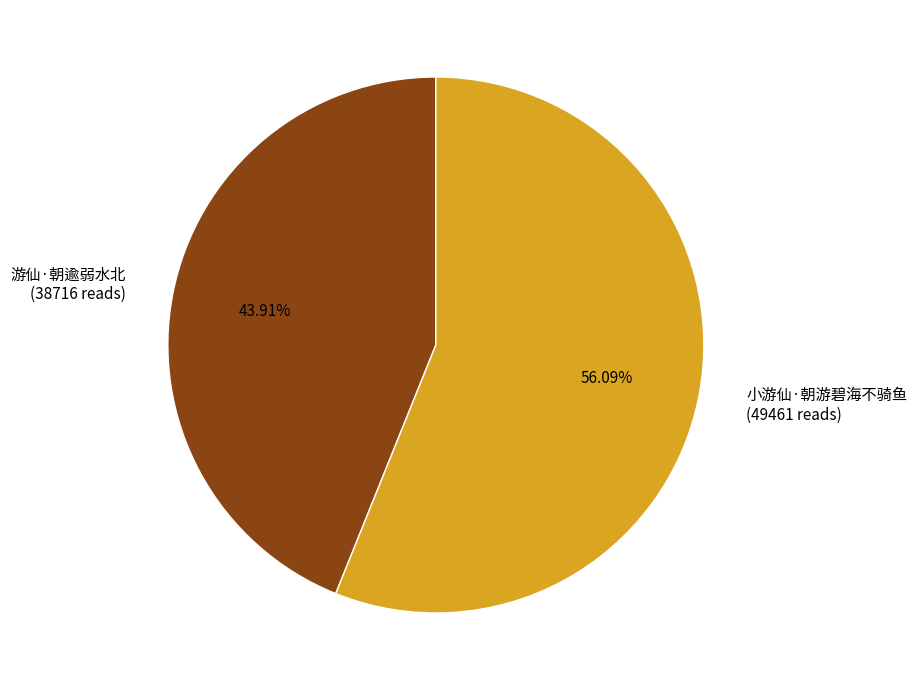

How many slices are in this pie chart?

2